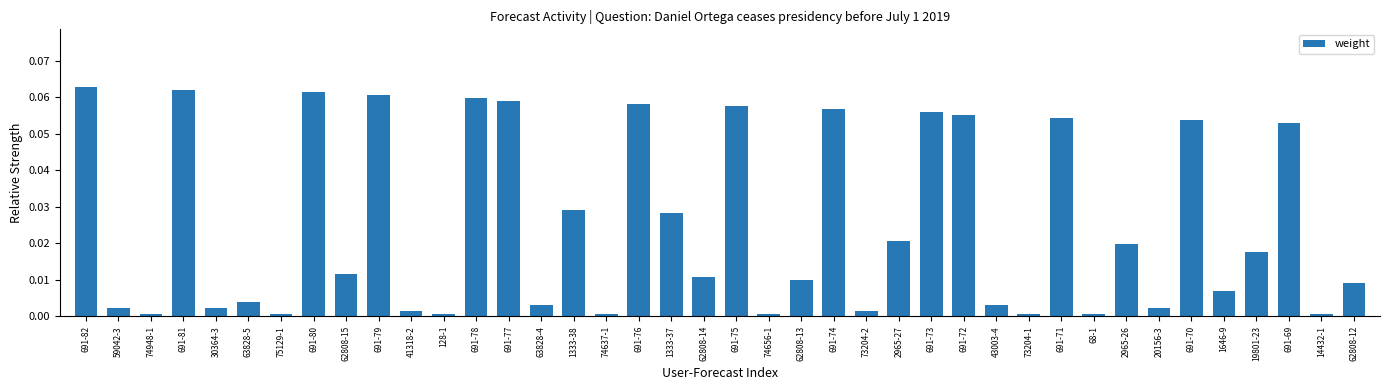

Is it true that the value at 691-71 is 0.0?

False